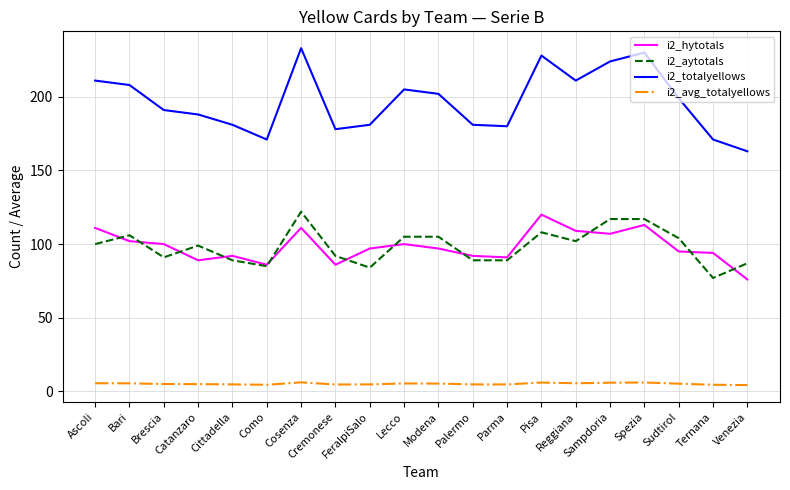

Which series has the largest total across all categories?

i2_totalyellows